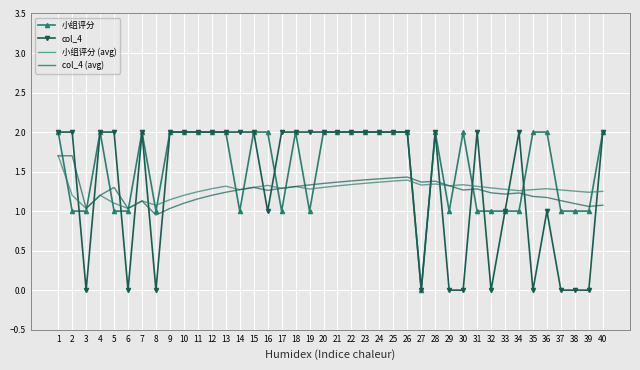

True or false: 小组评分 (avg) and col_4 intersect in this chart.

True